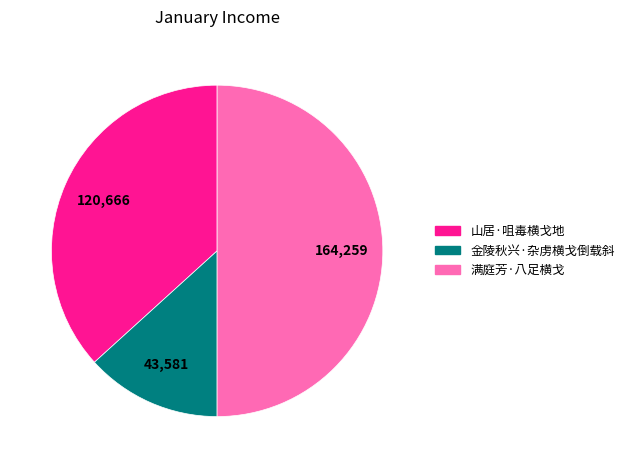

Rank the categories by value from highest to lowest.

满庭芳·八足横戈, 山居·咀毒横戈地, 金陵秋兴·杂虏横戈倒载斜